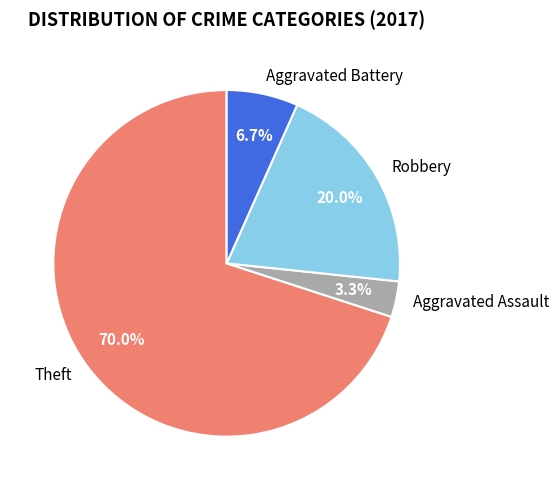

How many slices are in this pie chart?

4